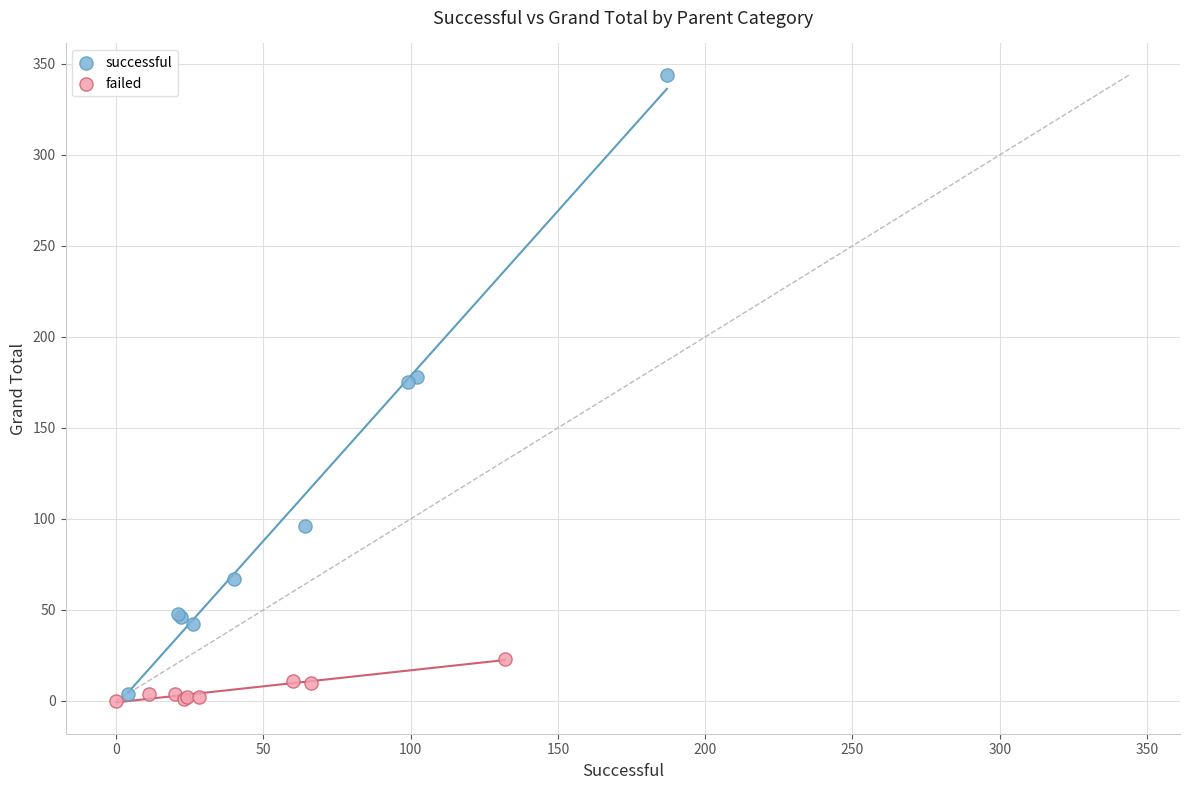

Which series contains the highest Y value?

successful